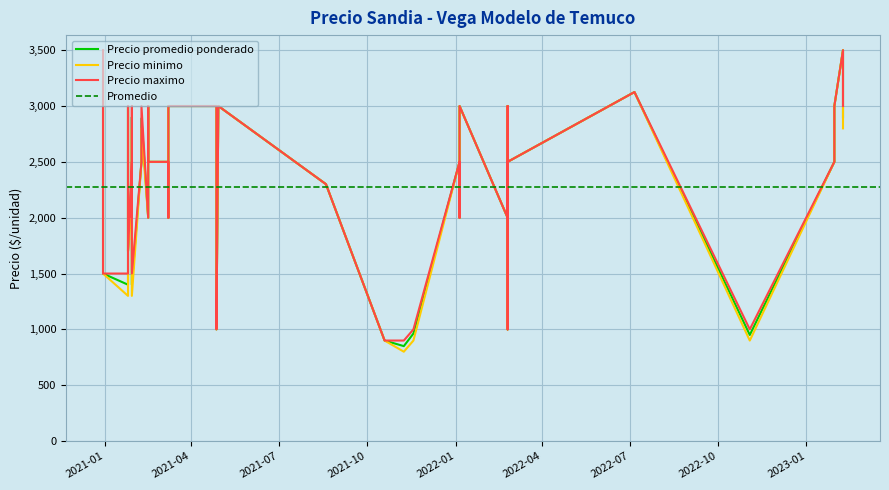

How many interior local valleys does the Precio maximo series have?

9